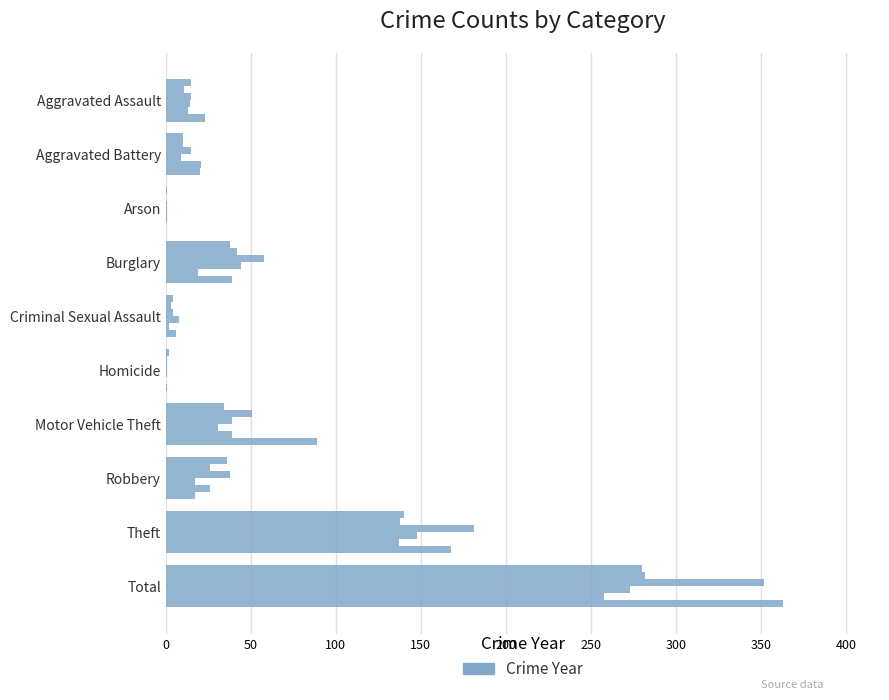

How many categories are shown in the chart?

10